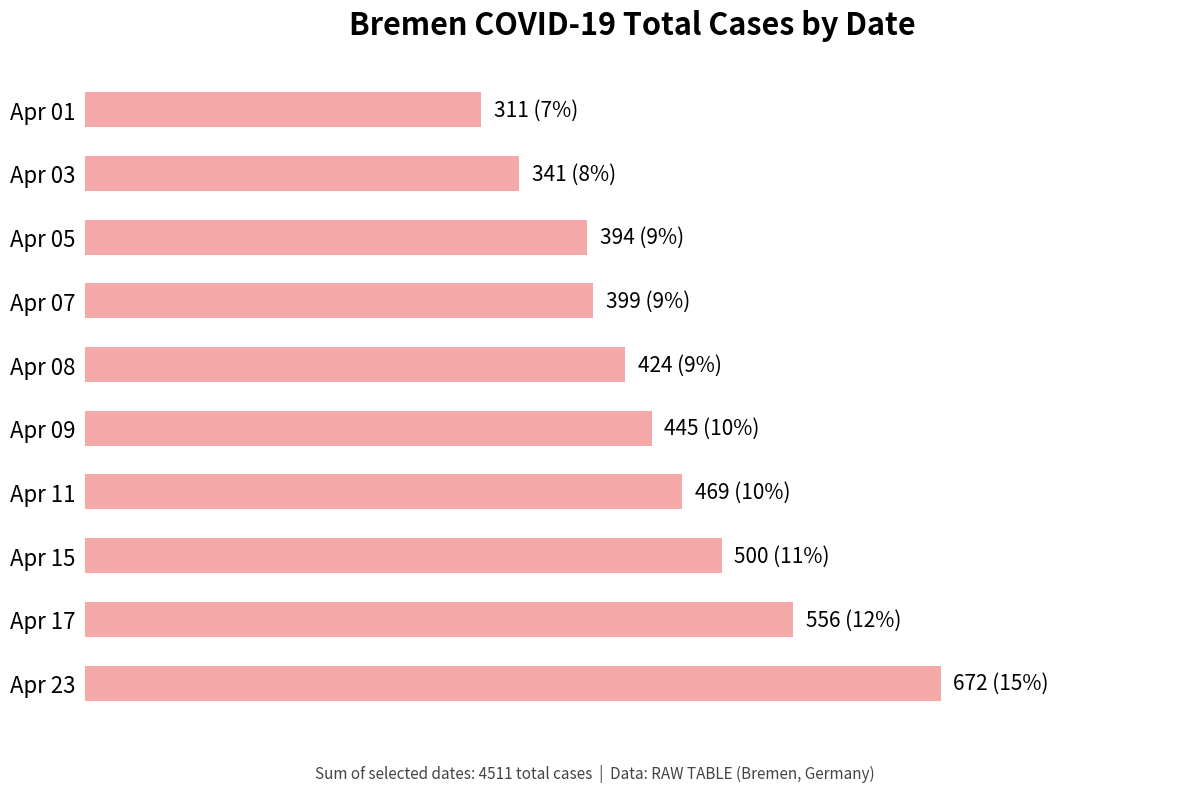

List the labels in order of value, smallest first.

Apr 01, Apr 03, Apr 05, Apr 07, Apr 08, Apr 09, Apr 11, Apr 15, Apr 17, Apr 23